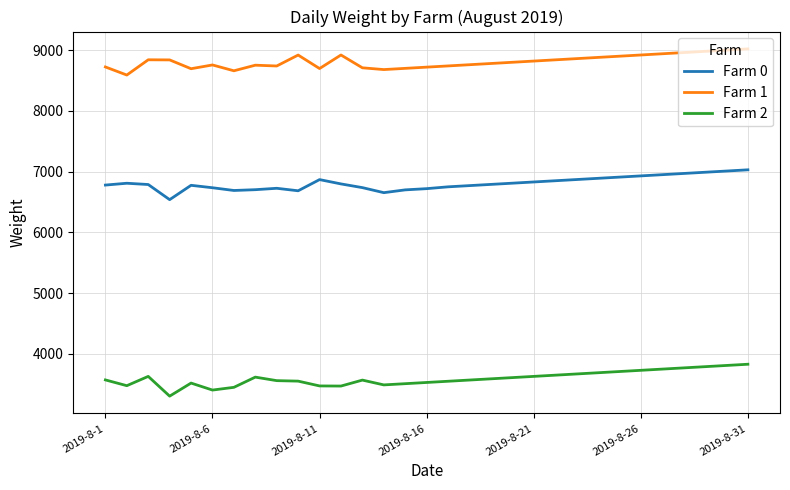

True or false: Farm 1 and Farm 2 cross at least once.

False